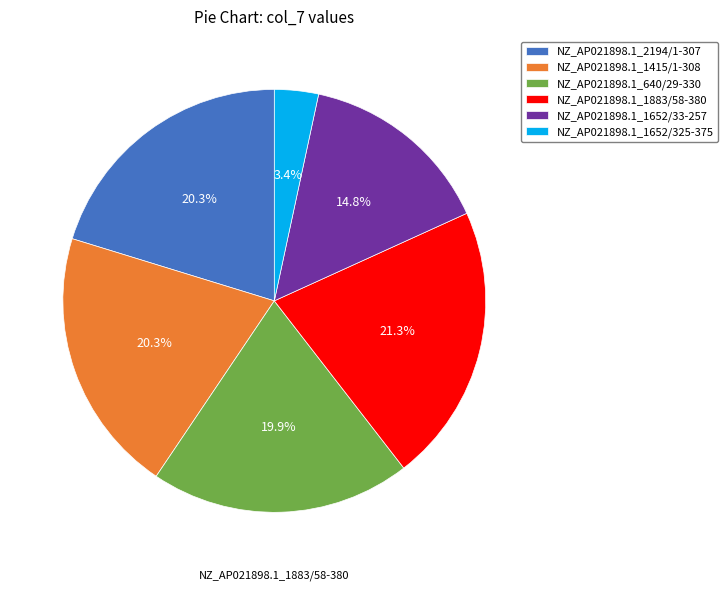

To the nearest percent, what is the average slice percentage?

17%